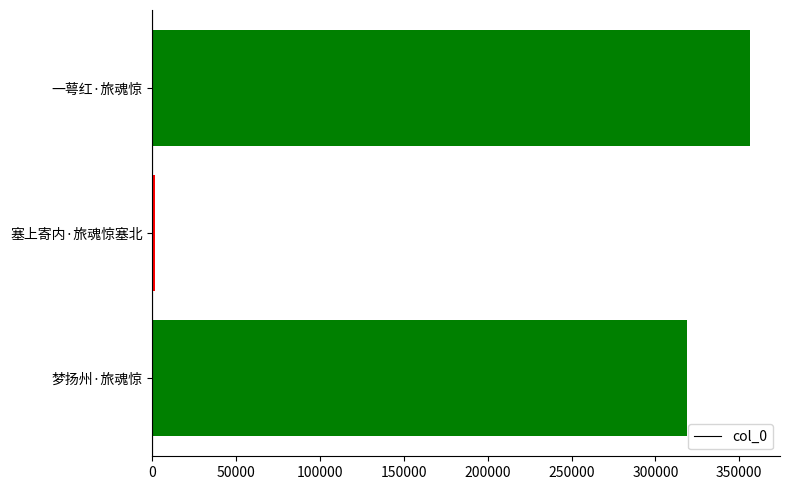

How many distinct data groups are displayed?

1